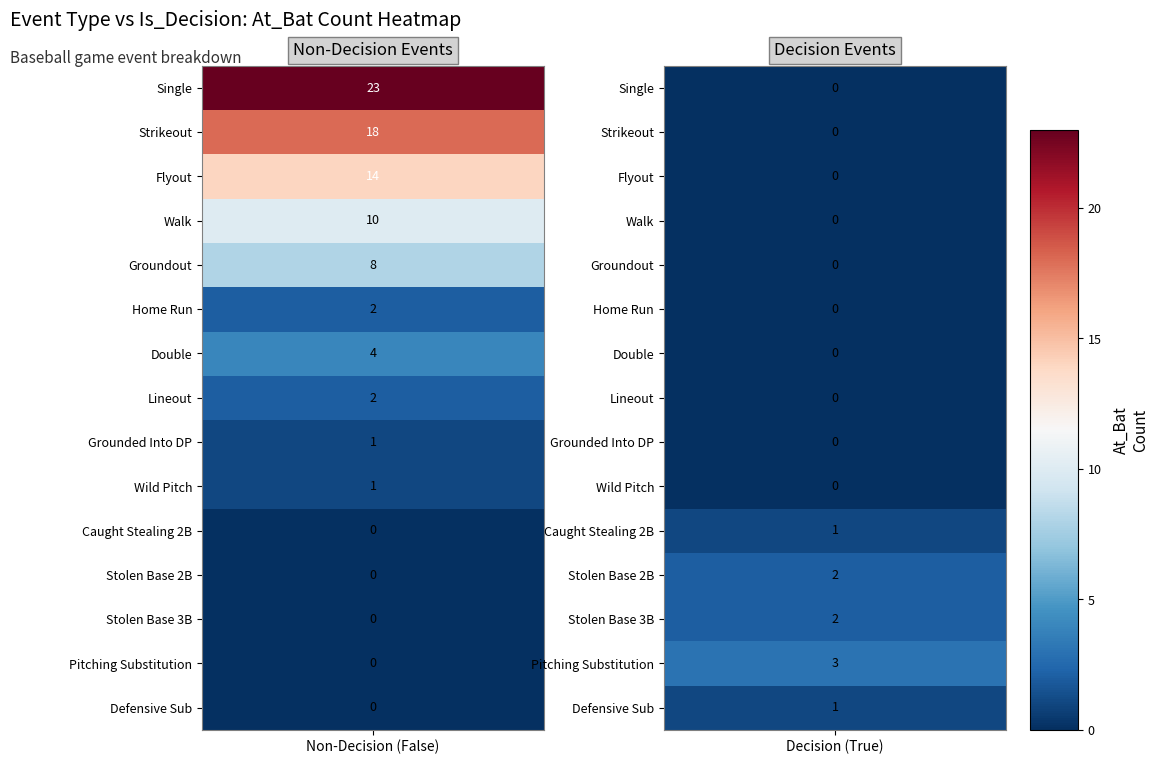

Reading left to right, extract all data points from this chart.

Single: False=23	True=0
Strikeout: False=18	True=0
Flyout: False=14	True=0
Walk: False=10	True=0
Groundout: False=8	True=0
Home Run: False=2	True=0
Double: False=4	True=0
Lineout: False=2	True=0
Grounded Into DP: False=1	True=0
Wild Pitch: False=1	True=0
Caught Stealing 2B: False=0	True=1
Stolen Base 2B: False=0	True=2
Stolen Base 3B: False=0	True=2
Pitching Substitution: False=0	True=3
Defensive Sub: False=0	True=1